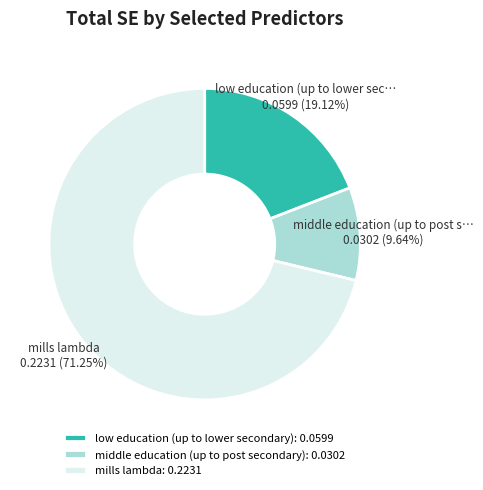

How many segments does this pie chart have?

3